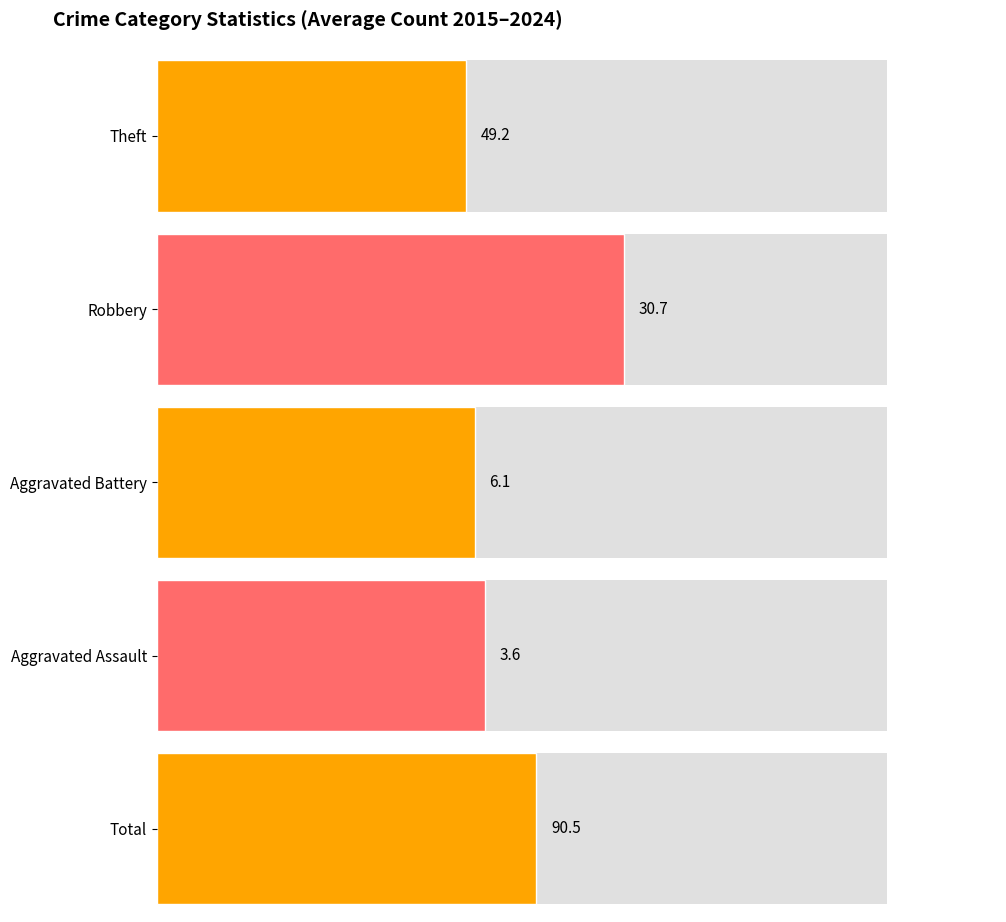

How many distinct data groups are displayed?

5